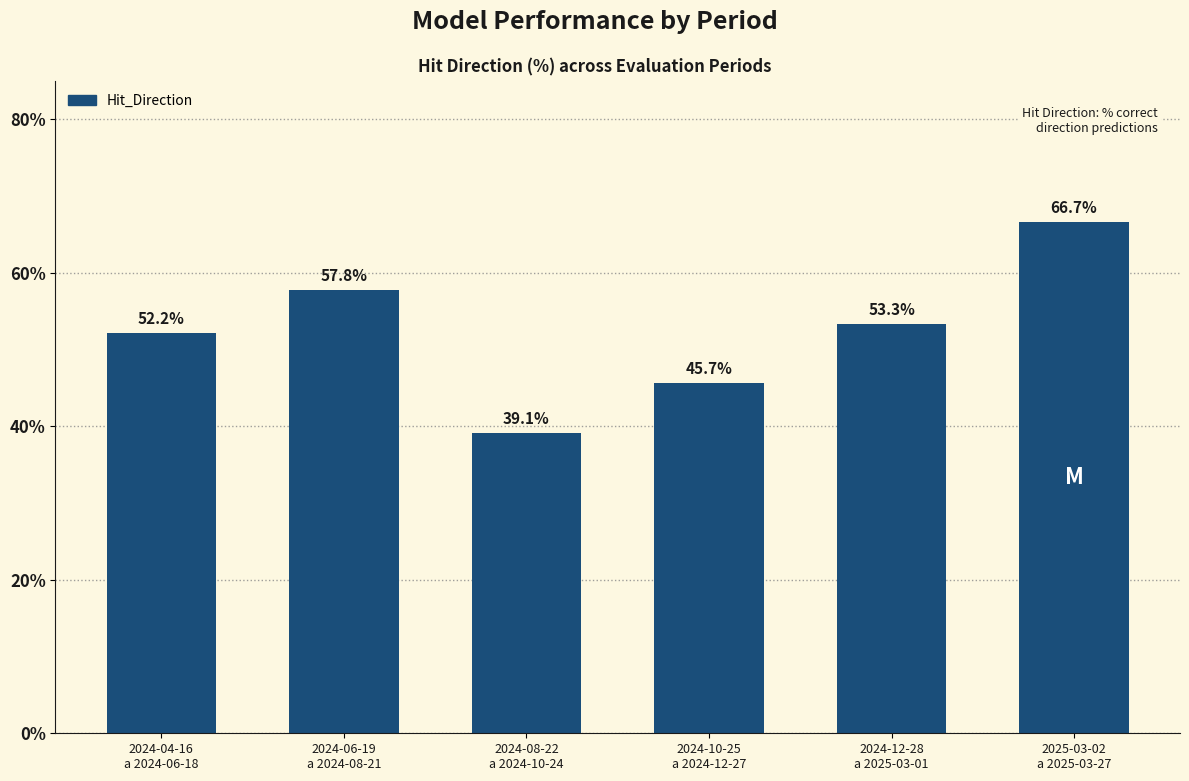

At which label does the data first exceed 53?

2024-06-19
a 2024-08-21